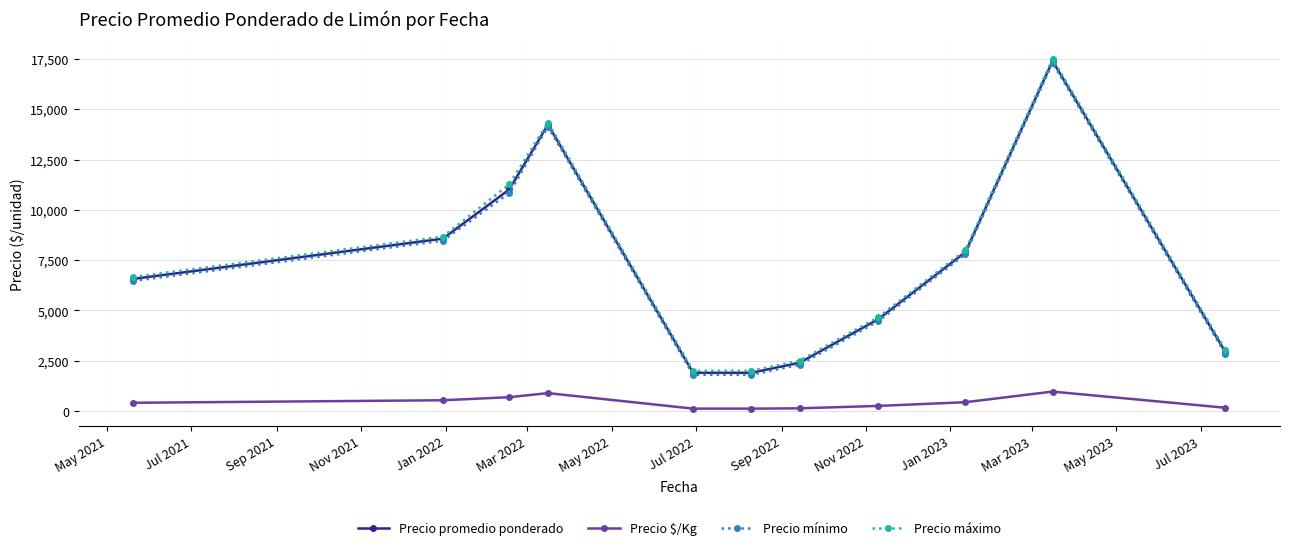

True or false: Precio máximo and Precio $/Kg intersect in this chart.

False